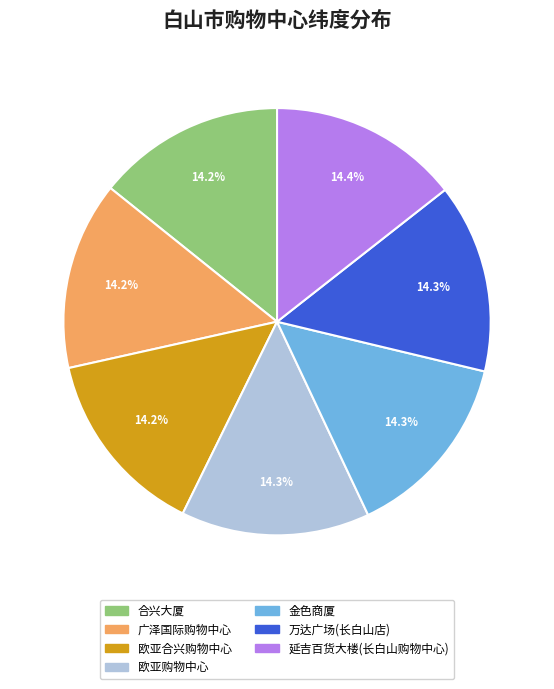

To the nearest percent, what portion does 合兴大厦 represent?

14%